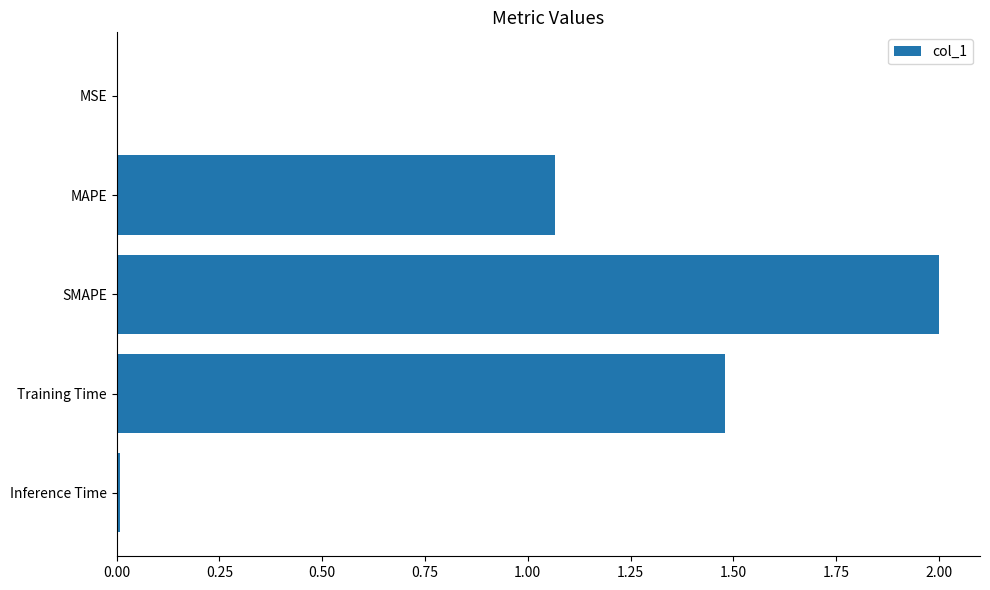

How many data points does each series have?

5